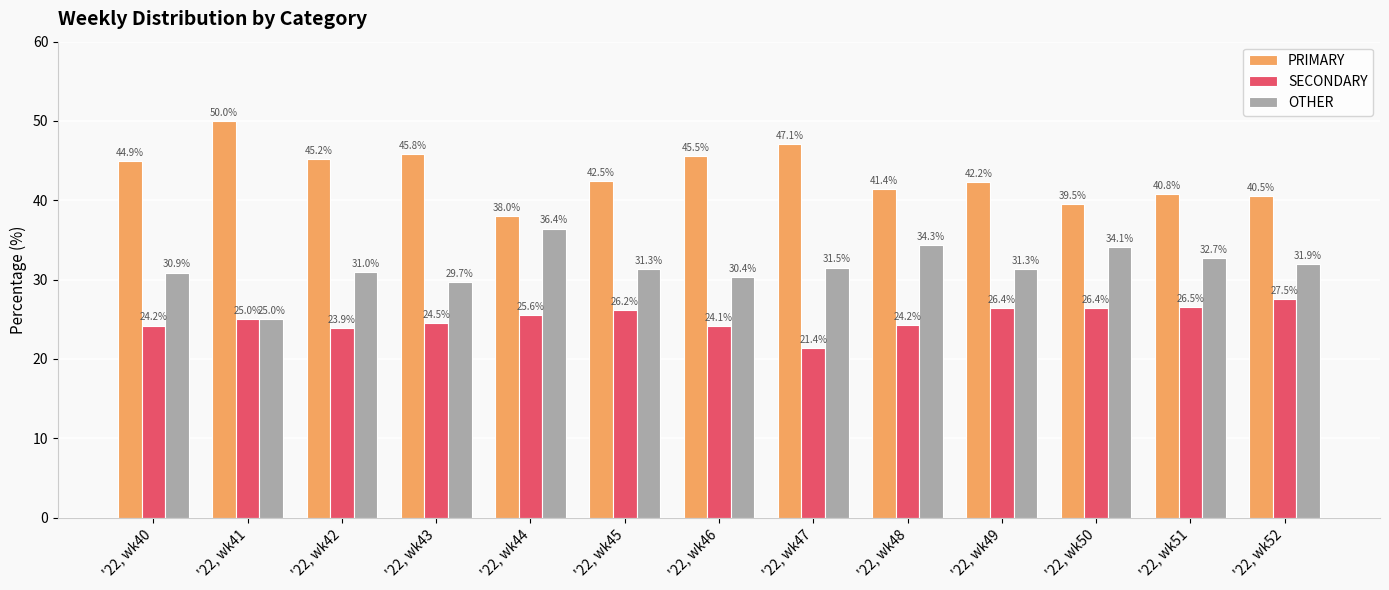

What is the difference between the OTHER values at '22, wk49 and '22, wk46?

0.9